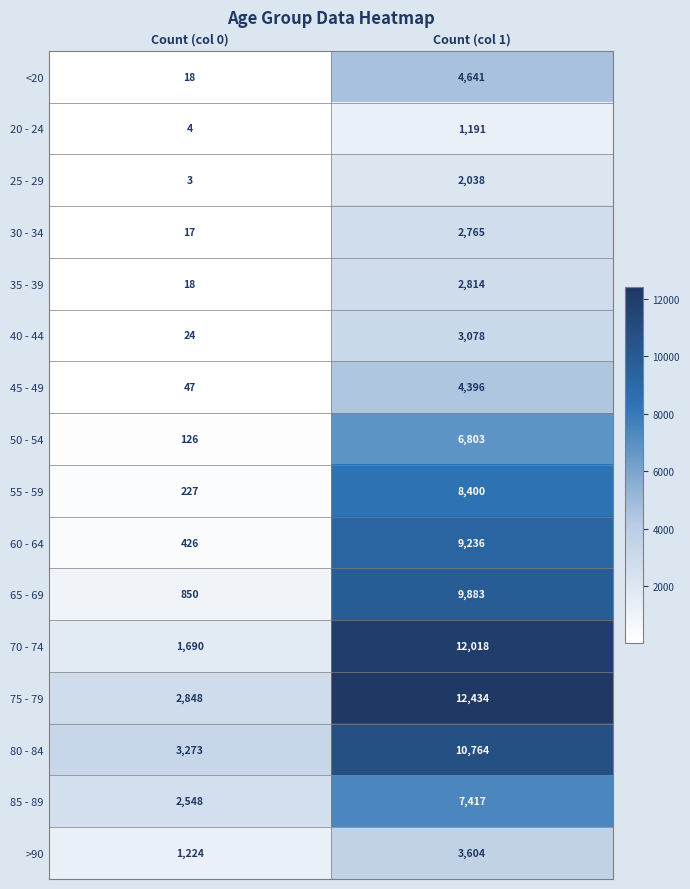

True or false: 85 - 89 has a value of 13150 at Count (col 1).

False